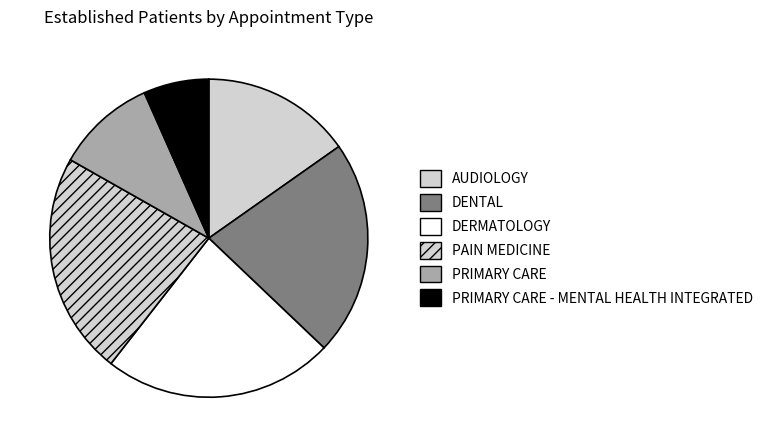

Rank the categories by value from lowest to highest.

PRIMARY CARE - MENTAL HEALTH INTEGRATED, PRIMARY CARE, AUDIOLOGY, DENTAL, PAIN MEDICINE, DERMATOLOGY